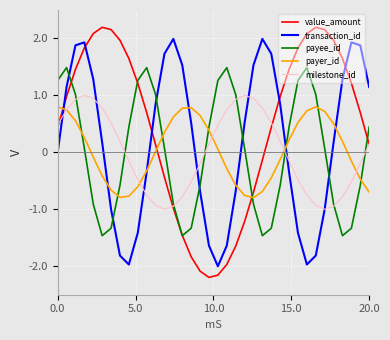

Which series has the largest total across all categories?

value_amount